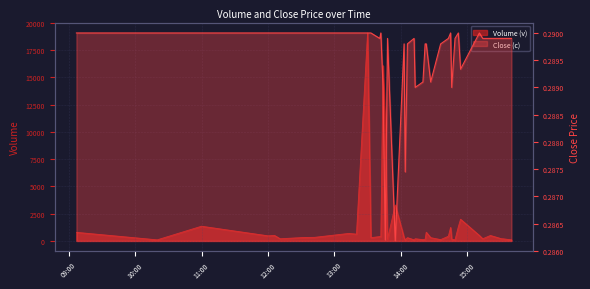

At which label does Volume (v) reach its peak?

2023-11-01 13:30:00